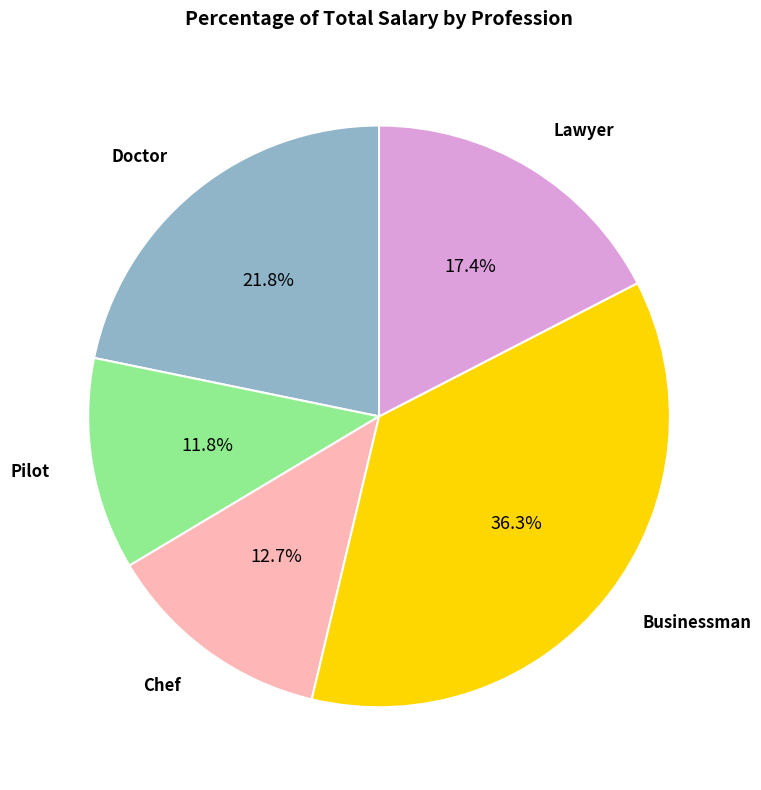

Which category has the biggest portion of the pie?

Businessman